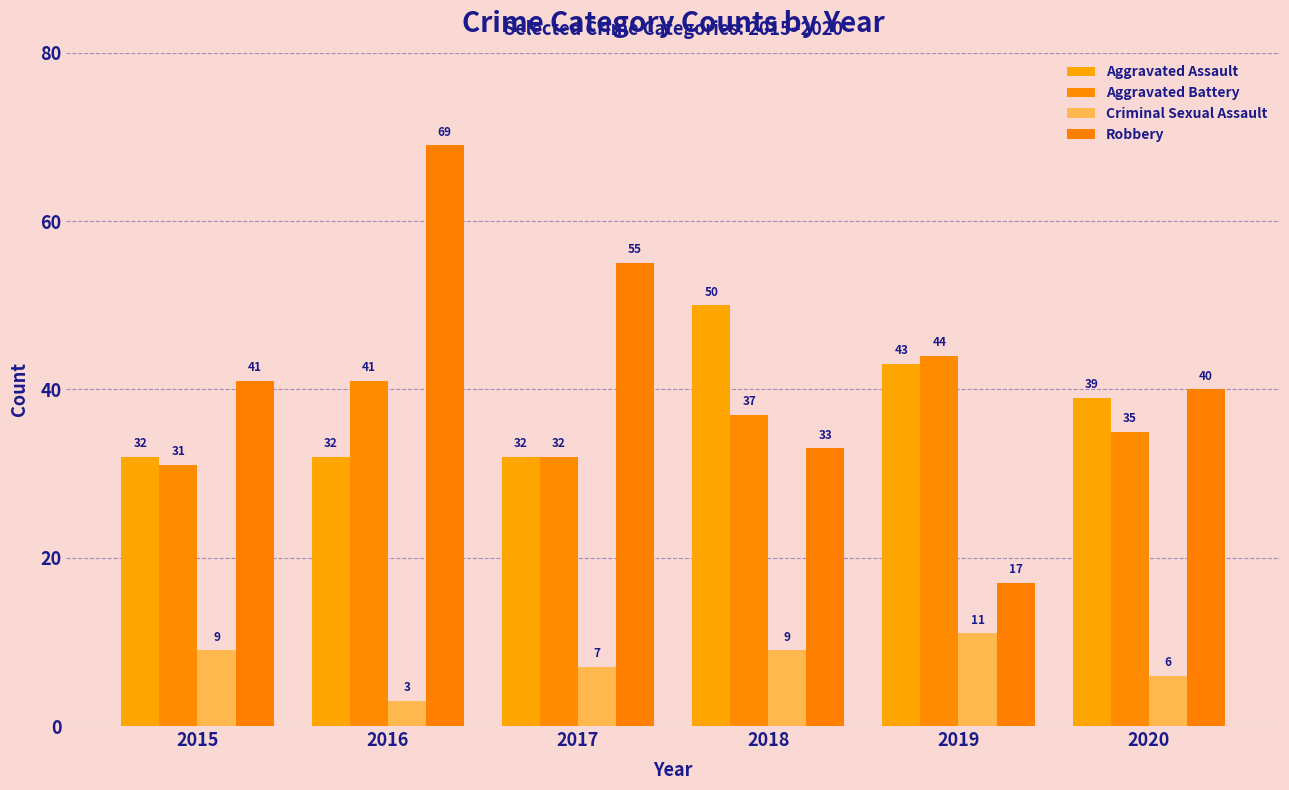

Between 2018 and 2016, which is larger?

2018